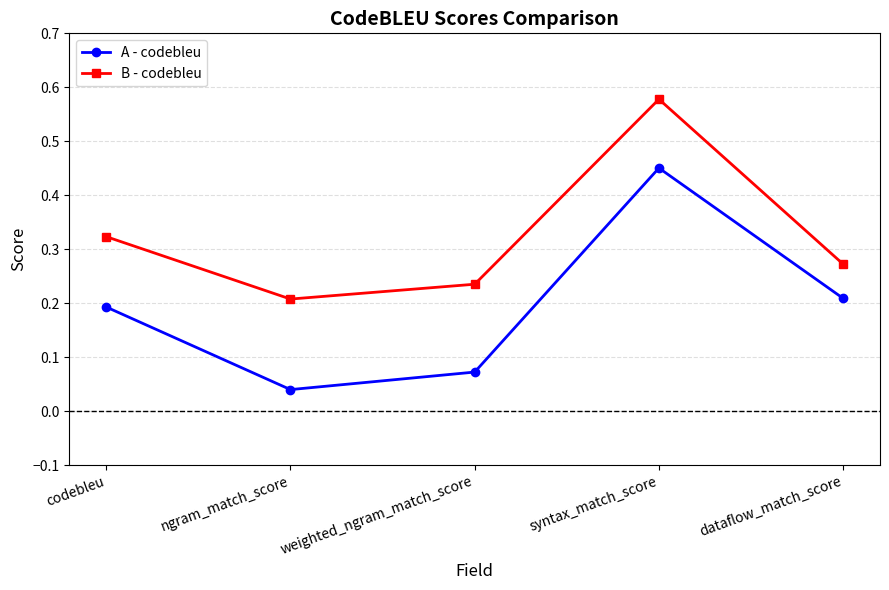

How many interior local peaks does the A - codebleu series have?

1